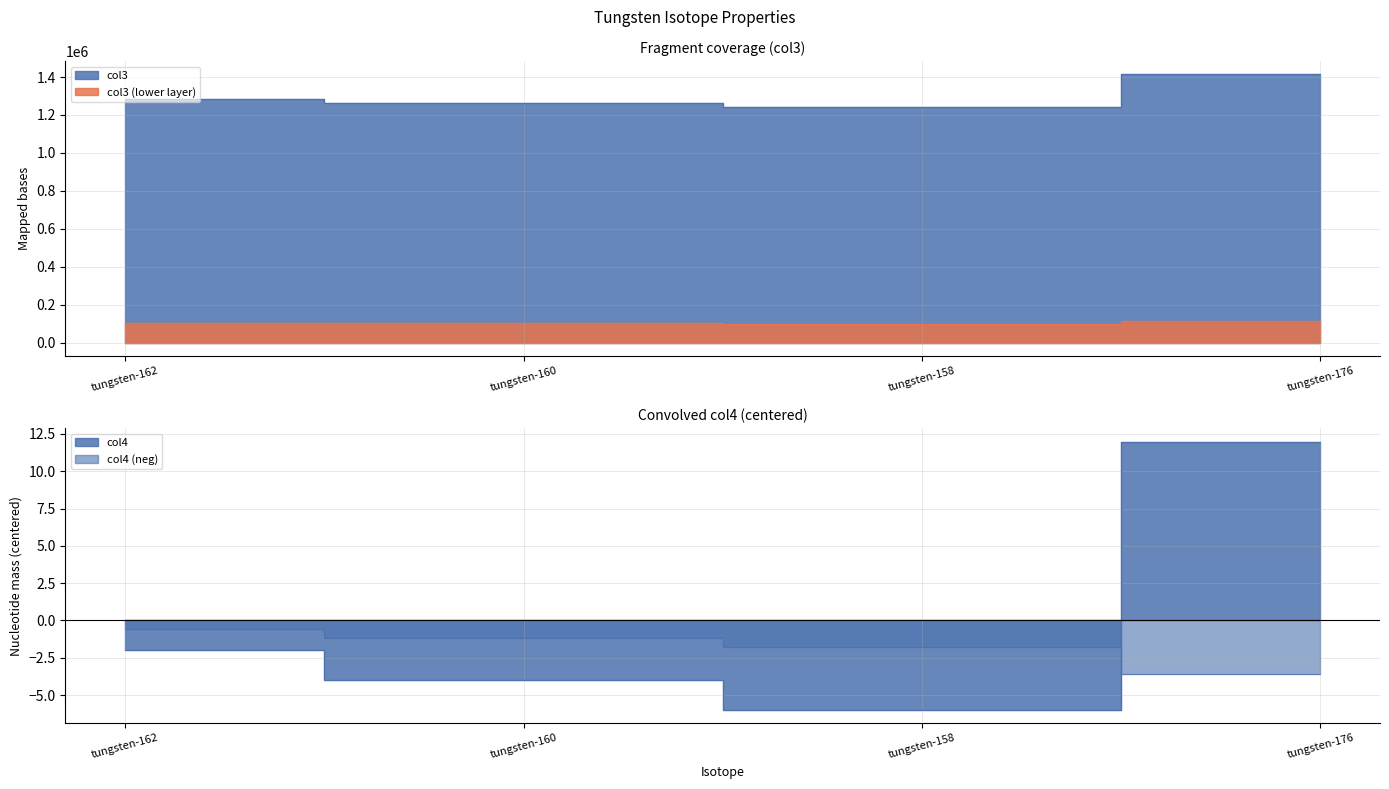

What are all the series names shown in the legend?

col3, col4